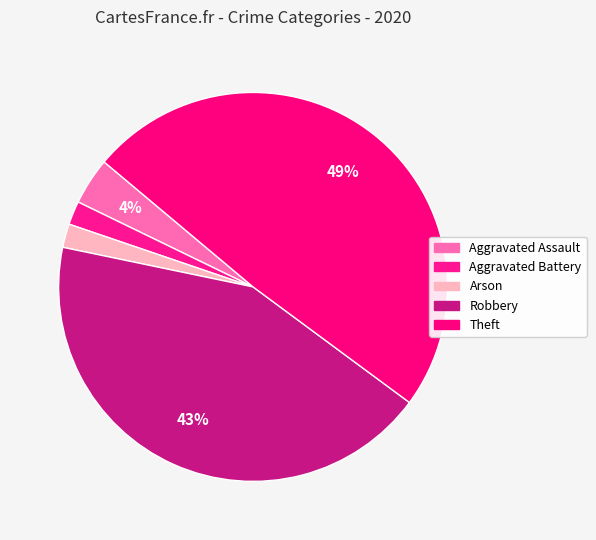

What percentage is NOT represented by Robbery?

56.9%